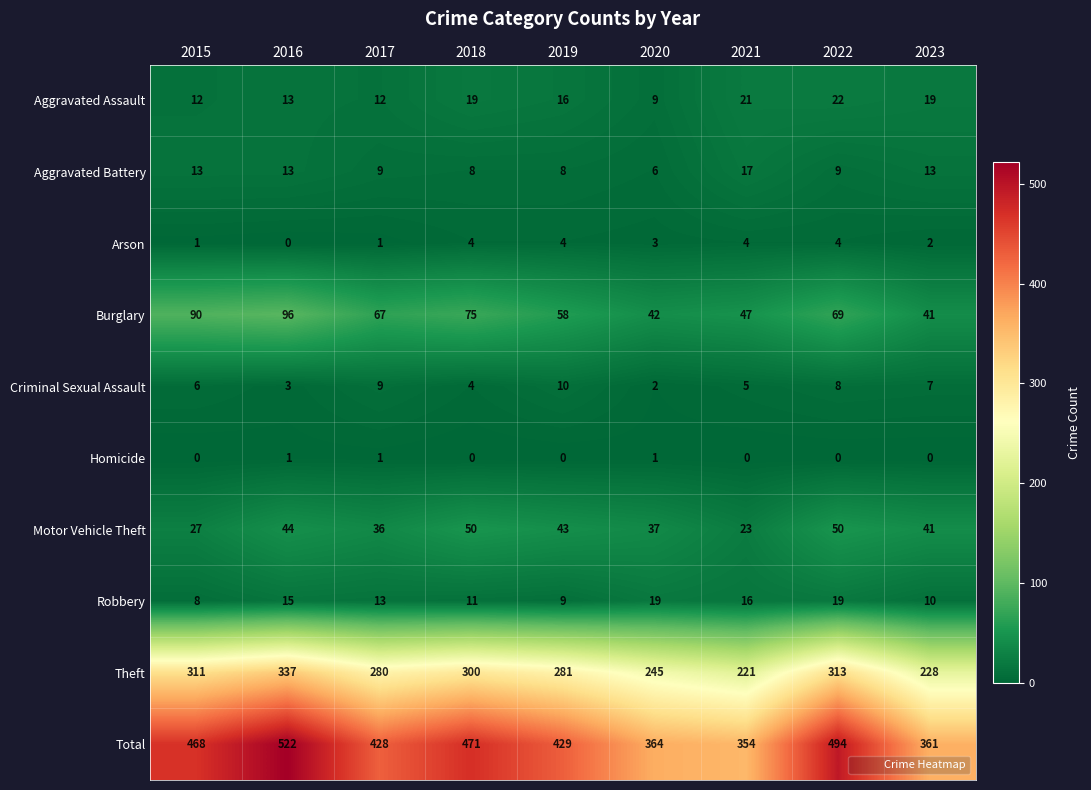

What is the difference between the second highest and second lowest values in the Aggravated Assault series?

9